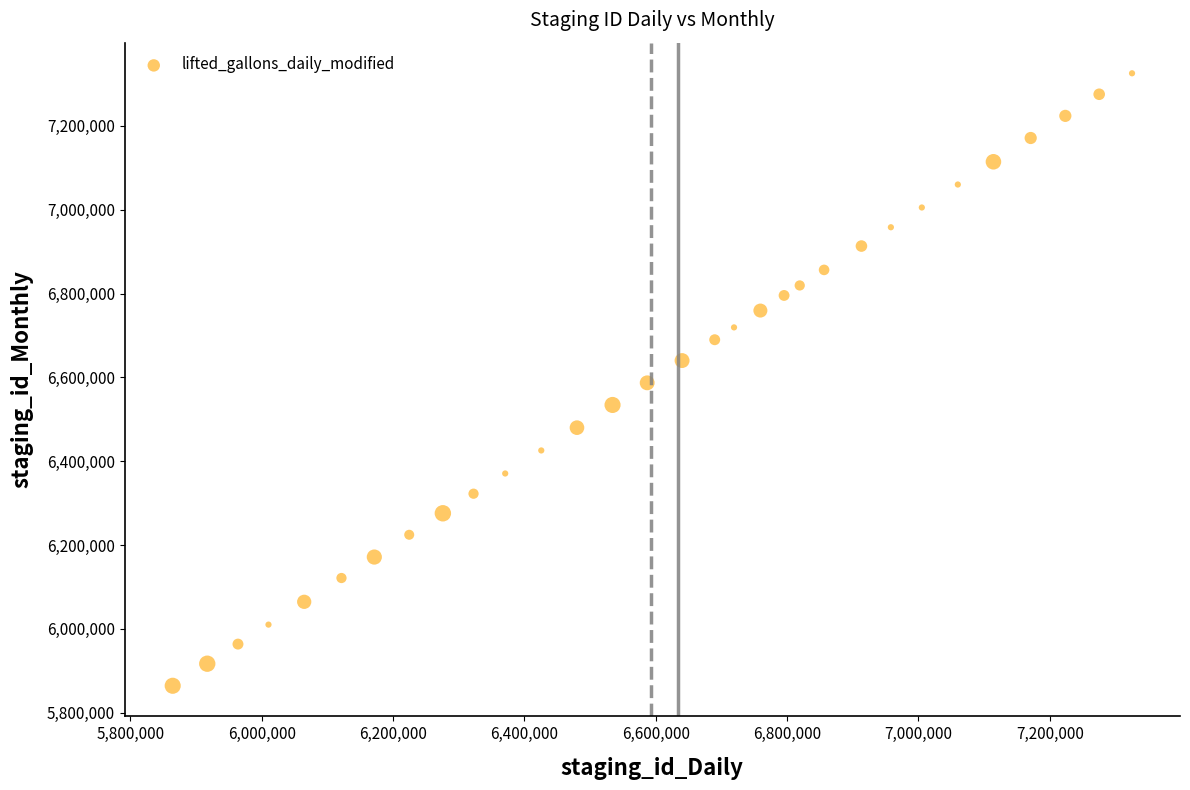

What is the range of Y values (max minus min)?

1460807